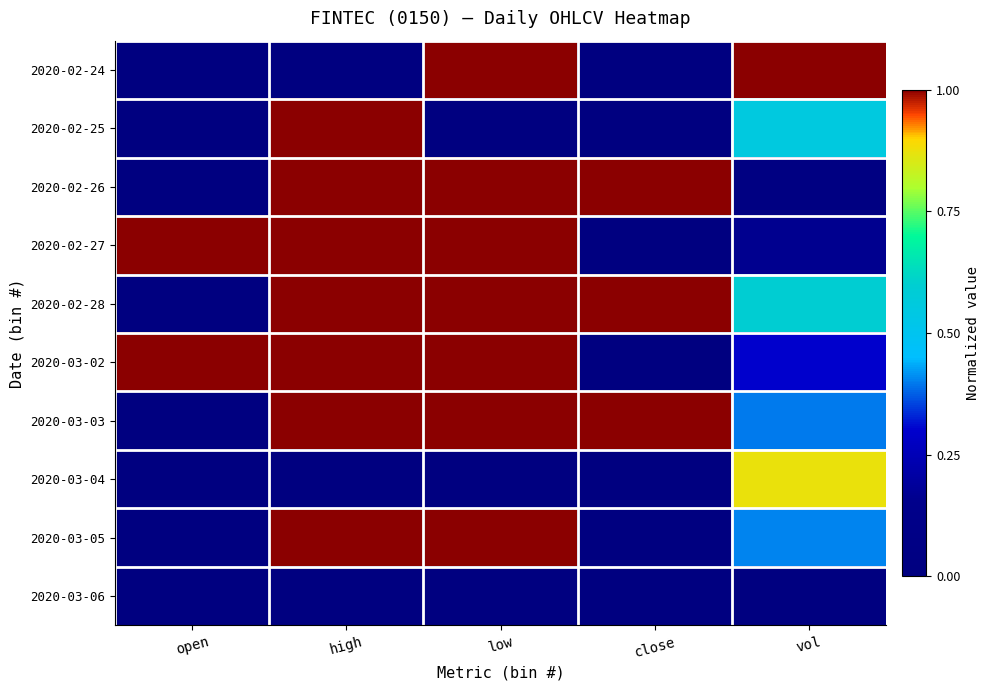

Rank the series at high from highest to lowest value.

2020-02-25, 2020-02-26, 2020-02-27, 2020-02-28, 2020-03-02, 2020-03-03, 2020-03-05, 2020-02-24, 2020-03-04, 2020-03-06